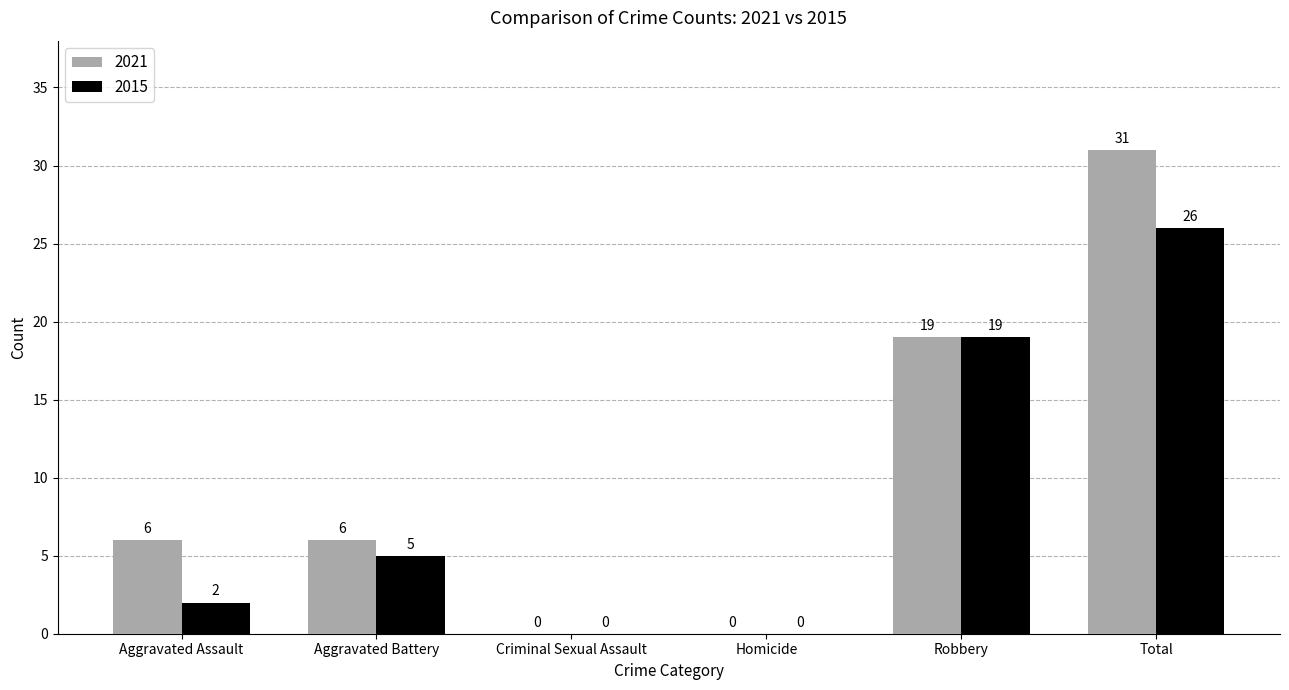

At which label is 2021 closest to 15?

Robbery